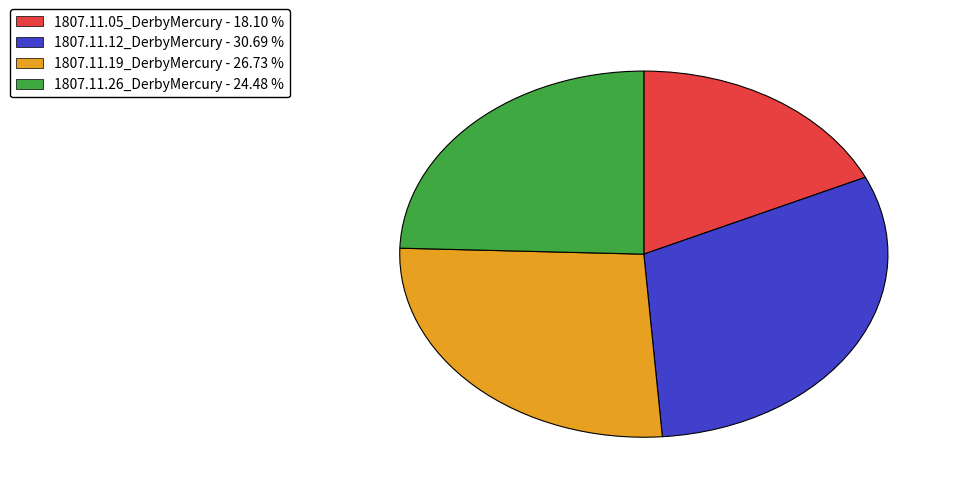

Which category has the smallest portion of the pie?

1807.11.05_DerbyMercury